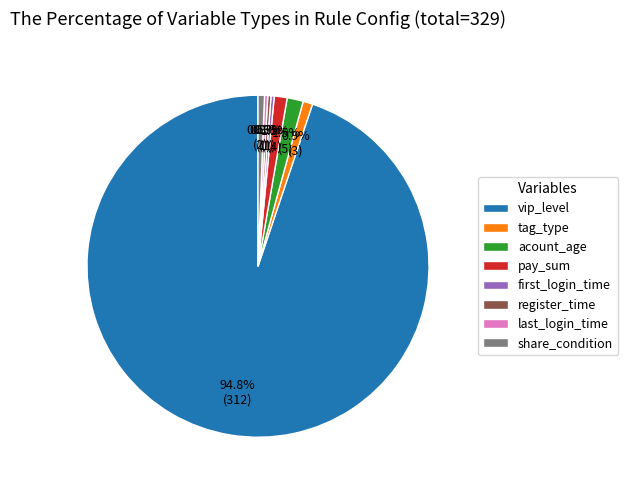

Which category has the biggest portion of the pie?

vip_level